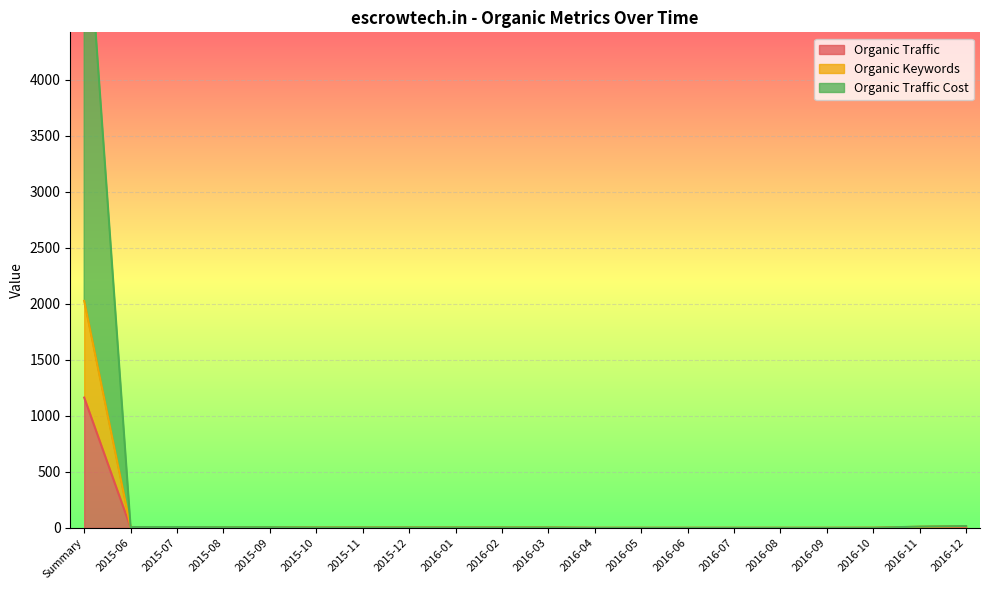

True or false: Organic Keywords has a value of 3 at 2015-12.

True